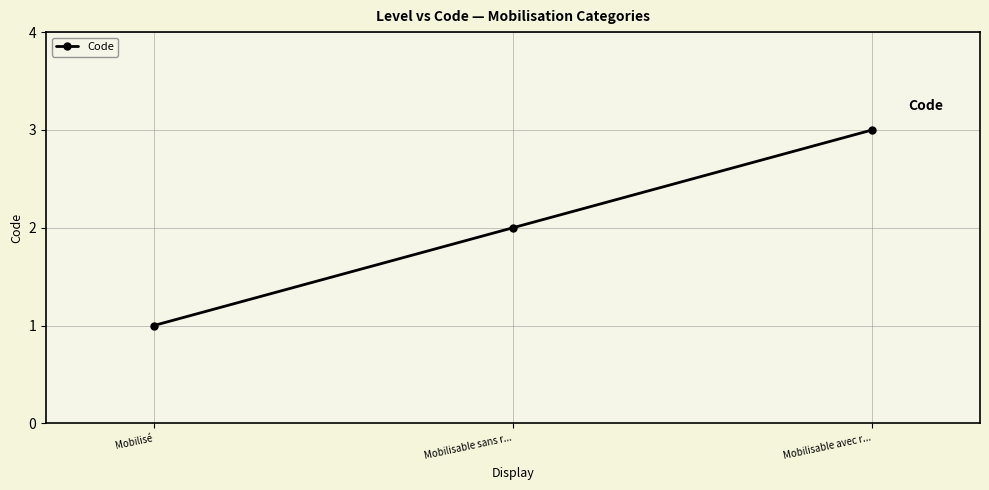

Count the values in the range 1 to 3.

3